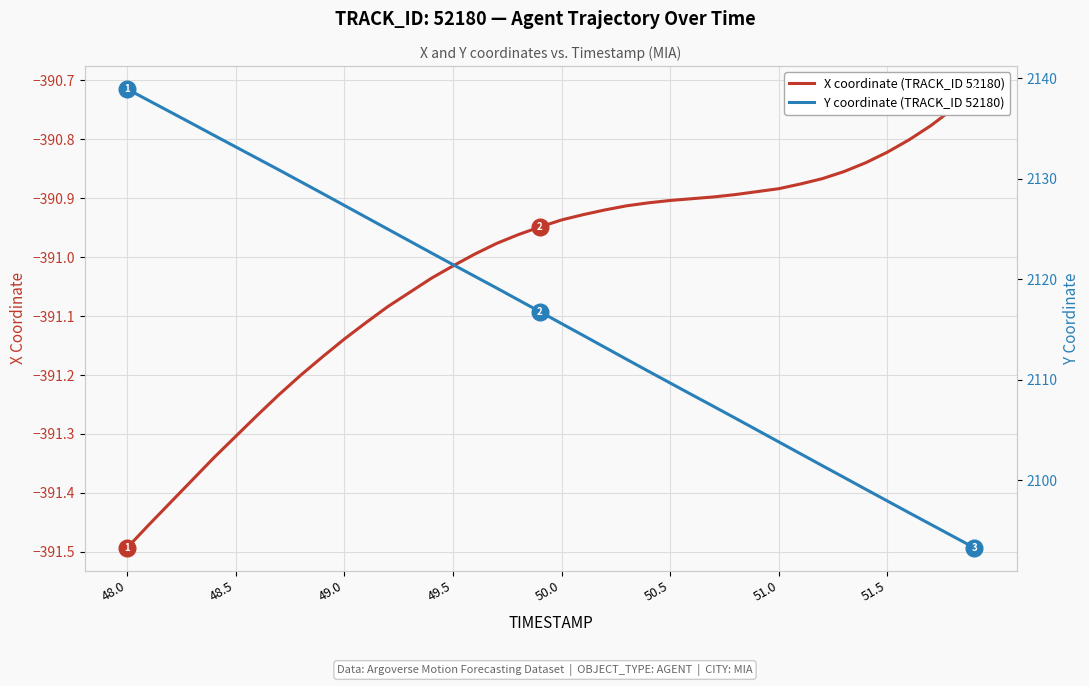

Is the value of Y coordinate (TRACK_ID 52180) at 33 greater than the value of X coordinate (TRACK_ID 52180) at 9?

Yes